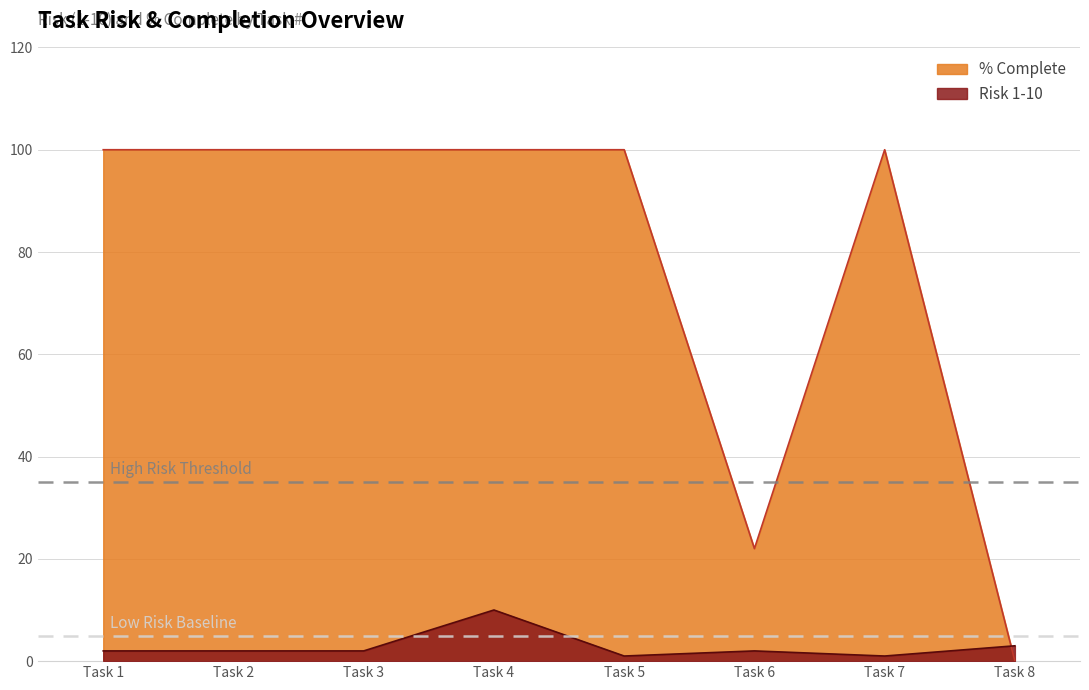

What is the maximum value shown in the chart?

100